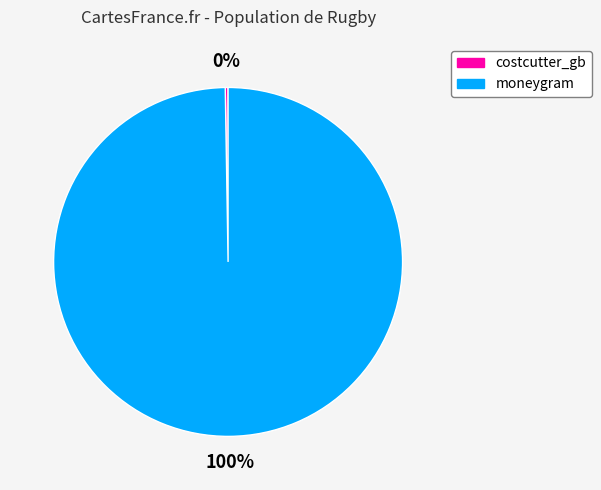

Which category has the biggest portion of the pie?

moneygram